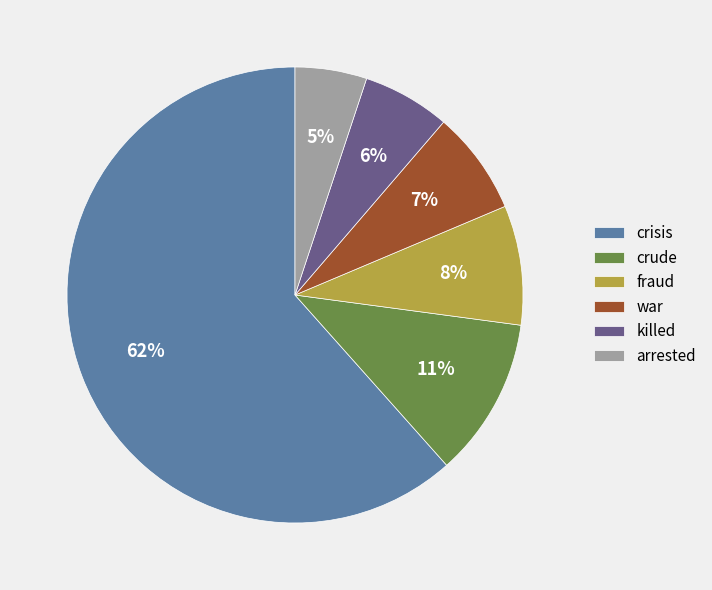

Between arrested and fraud, which is larger?

fraud